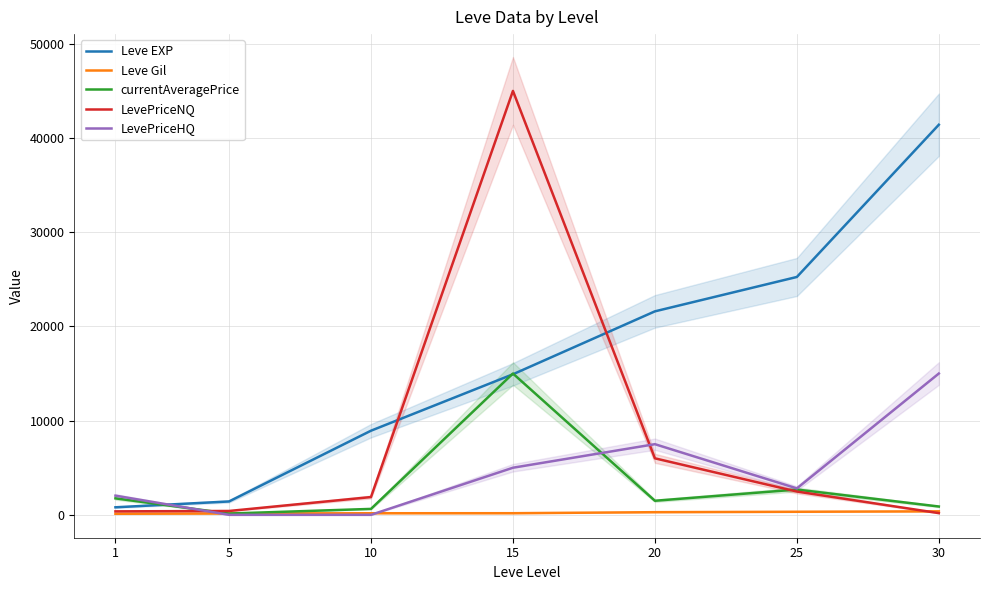

What value does the LevePriceHQ series have at 30?

15000.0